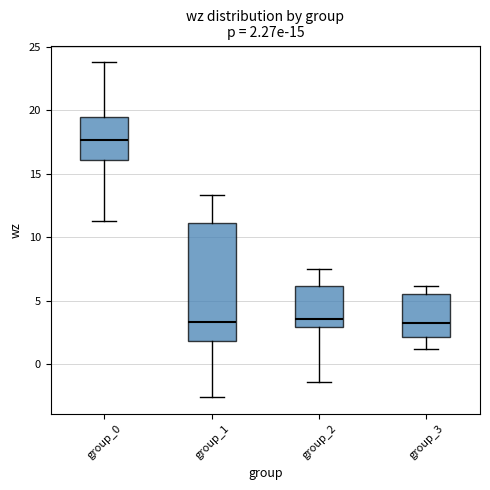

Which box is the tallest, from its lower edge to its upper edge?

group_1